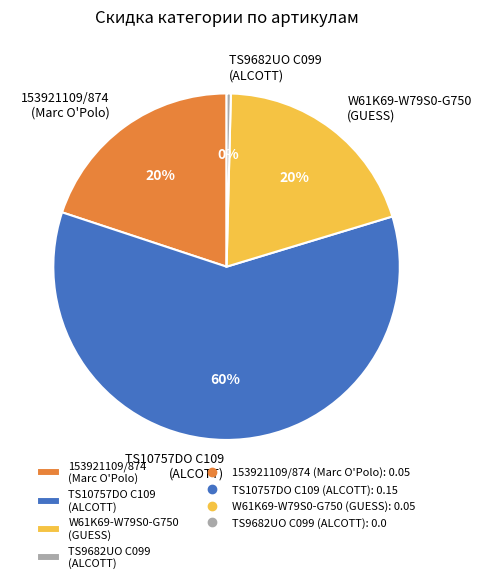

To the nearest percent, what percentage of the pie is 153921109/874 (Marc O'Polo)?

20%